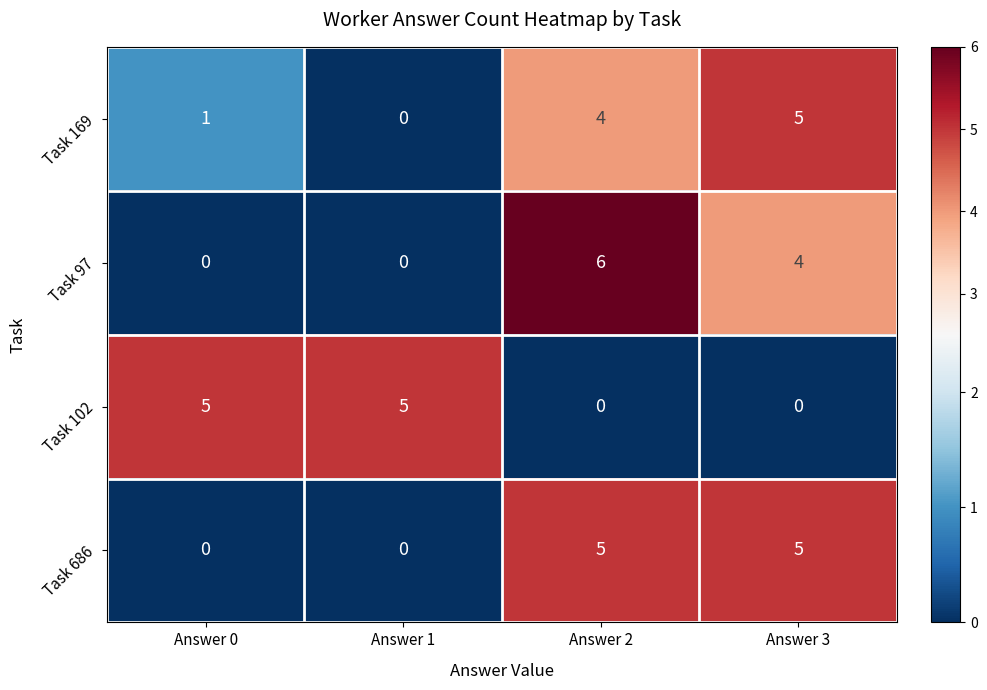

Count the Task 686 values in the range 0 to 5.

4